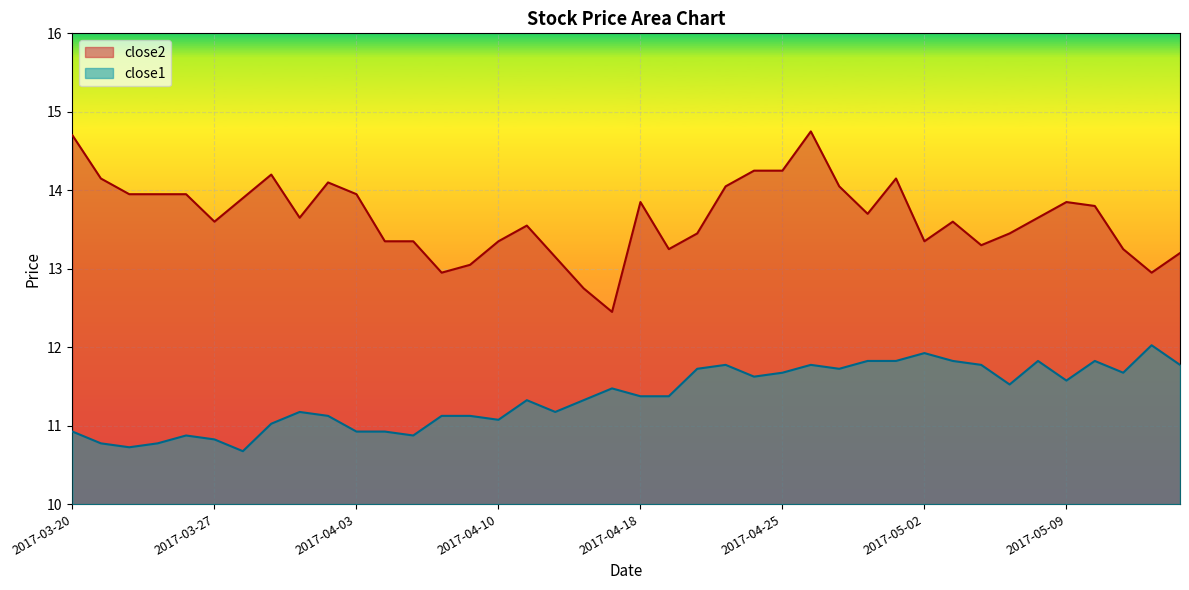

What is the approximate value of close1 at 2017-05-02?

11.9